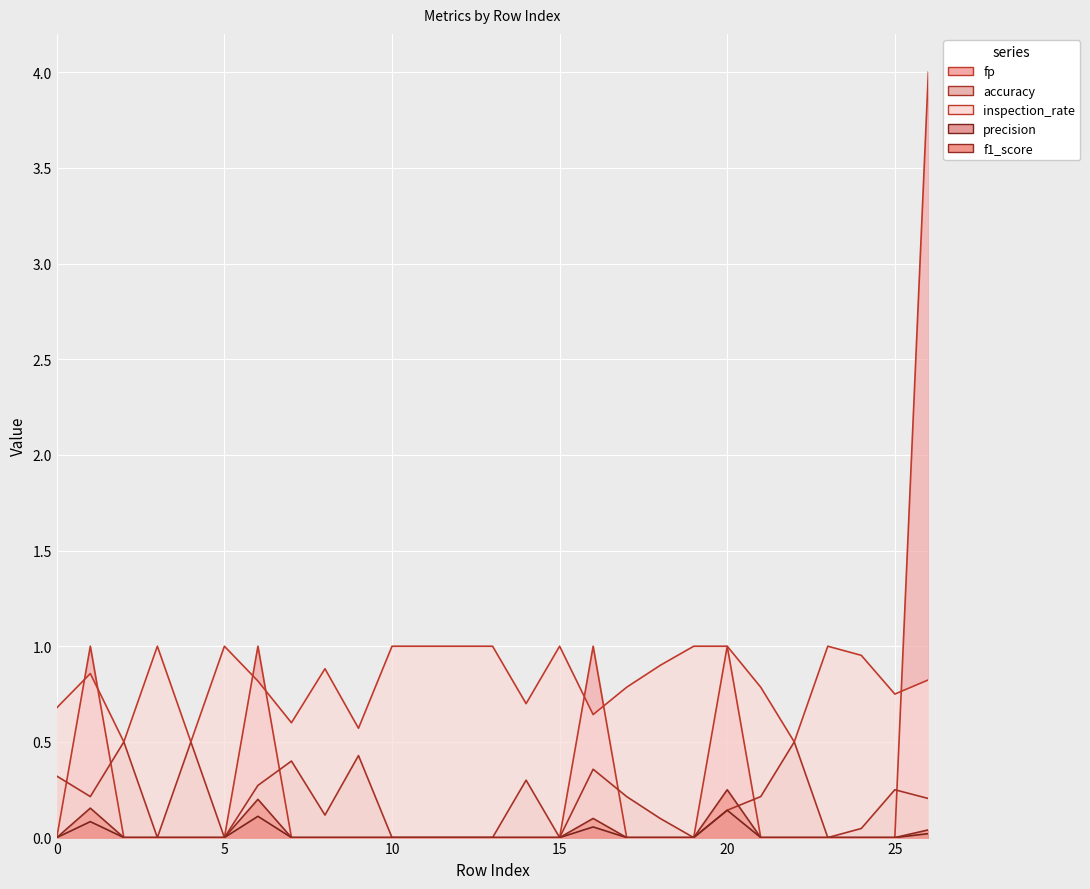

Is the value of inspection_rate at 18 greater than the value of precision at 26?

Yes